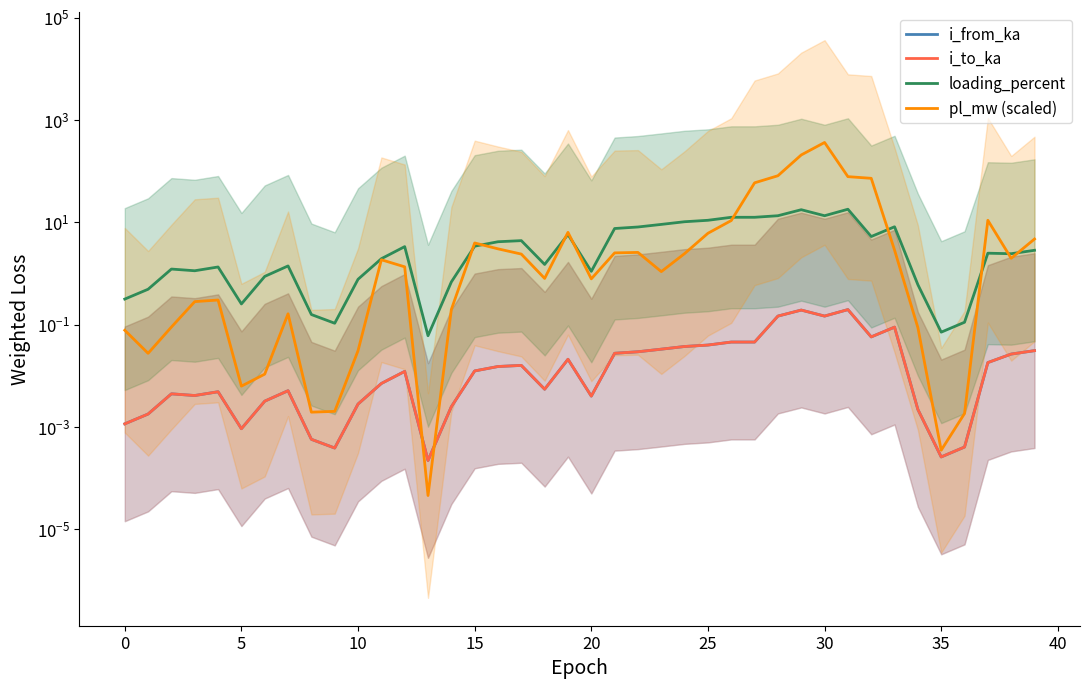

Is this an area chart (filled region under the line)?

No